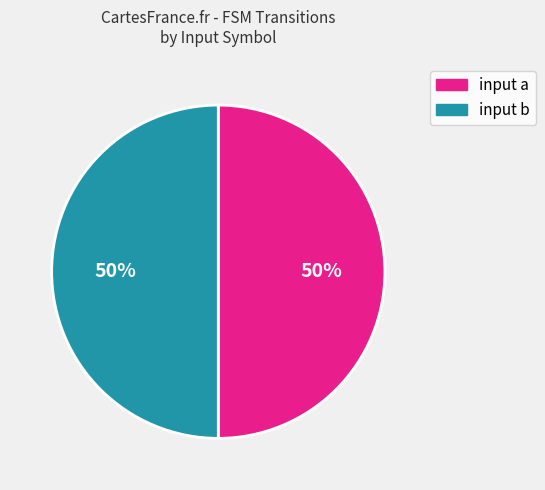

The input a slice represents 1% of the pie. True or false?

False